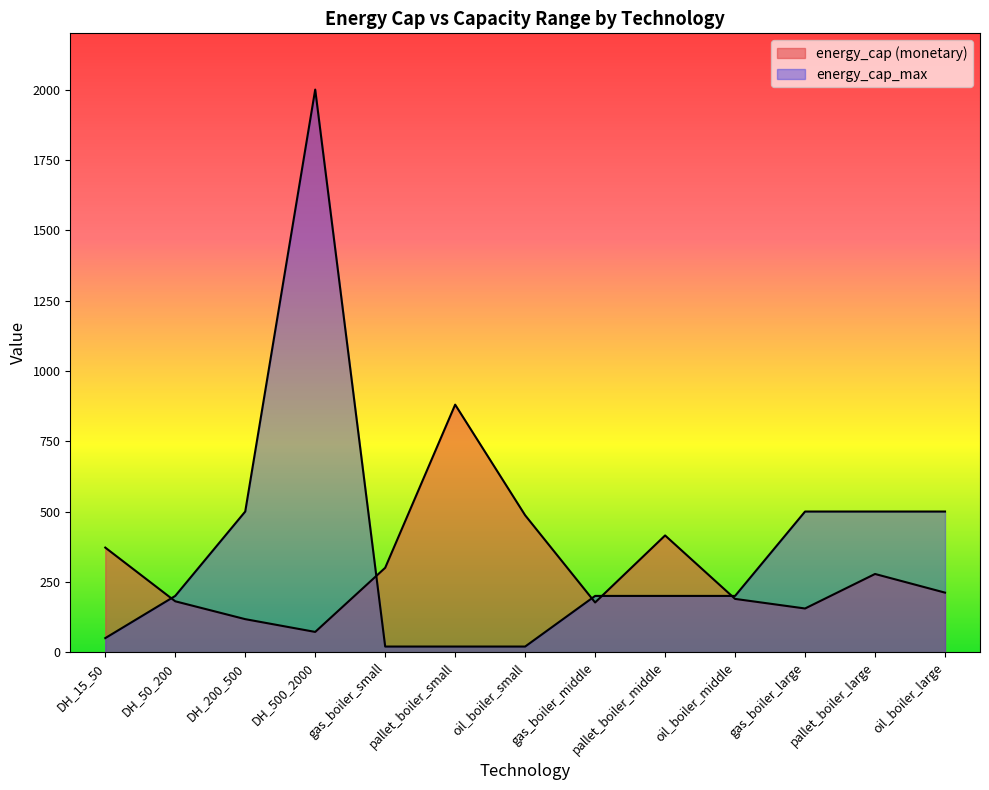

Rank the series at DH_50_200 from highest to lowest value.

energy_cap_max, energy_cap (monetary)